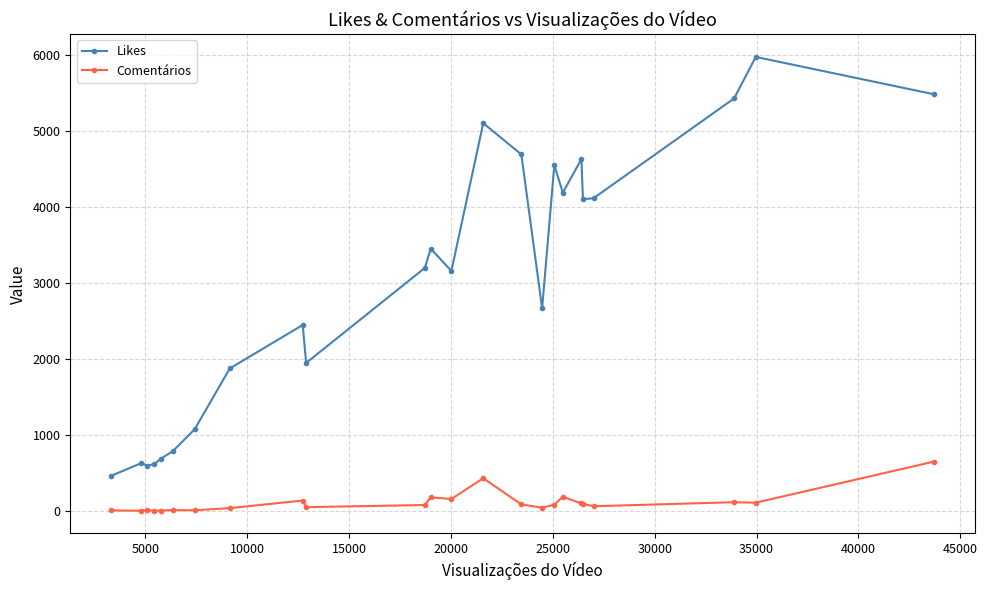

At how many categories does at least one series exceed 2102?

15